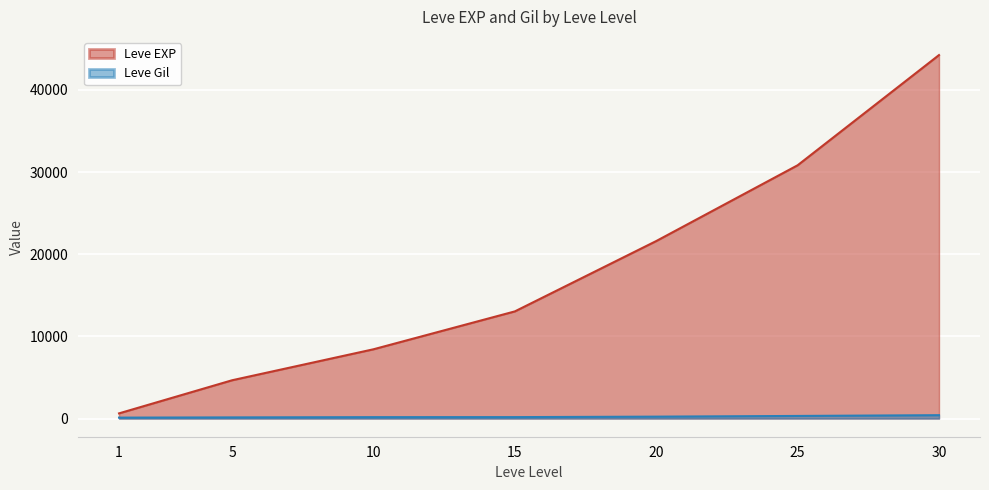

What are all the series names shown in the legend?

Leve EXP, Leve Gil